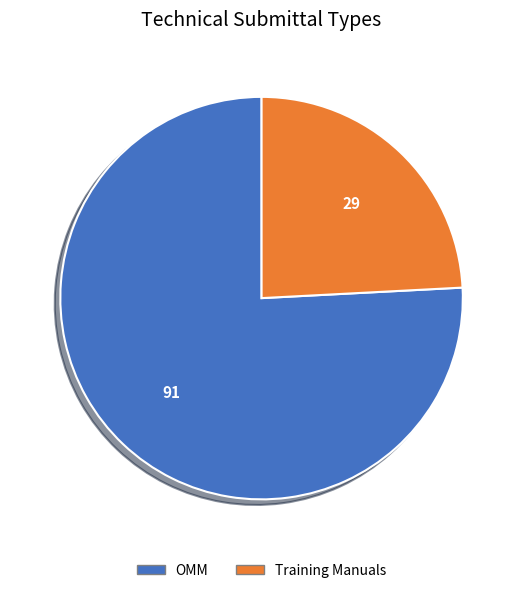

Is the sum of Training Manuals and OMM greater than half?

Yes